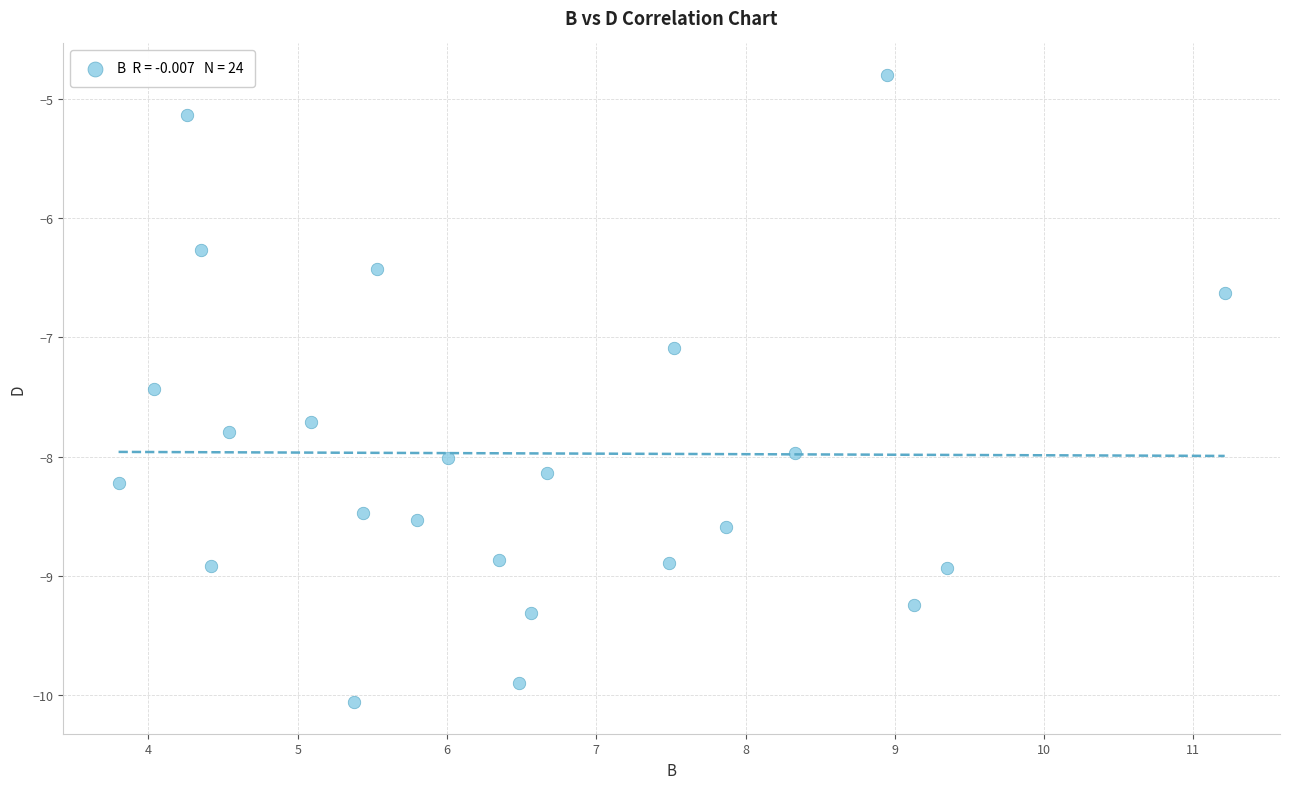

What Y value in the scatter plot is closest to -7?

-7.1